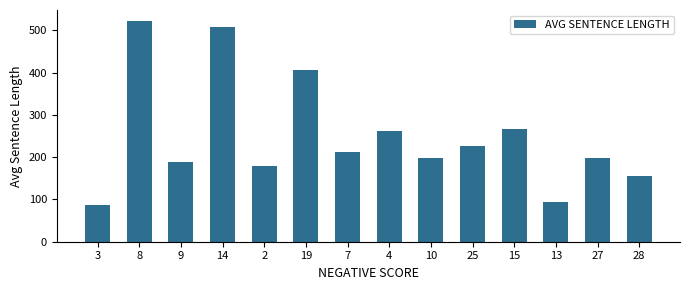

Where does the data first go above 211?

8